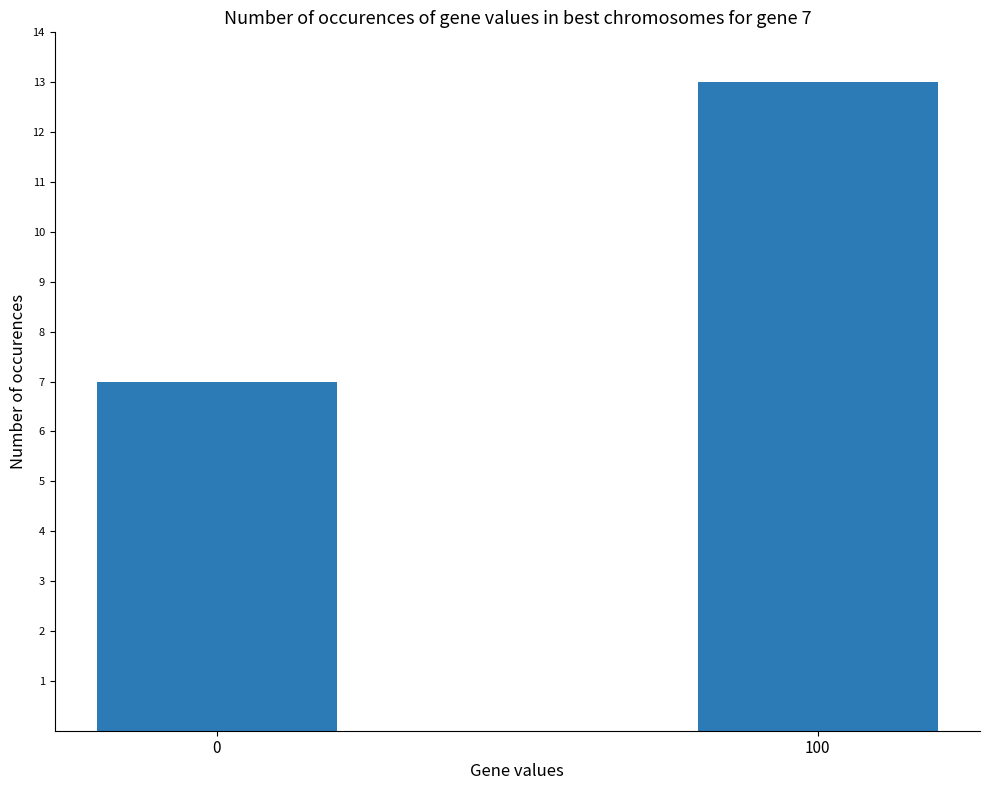

What is the value of the 2nd bar from the left?

13